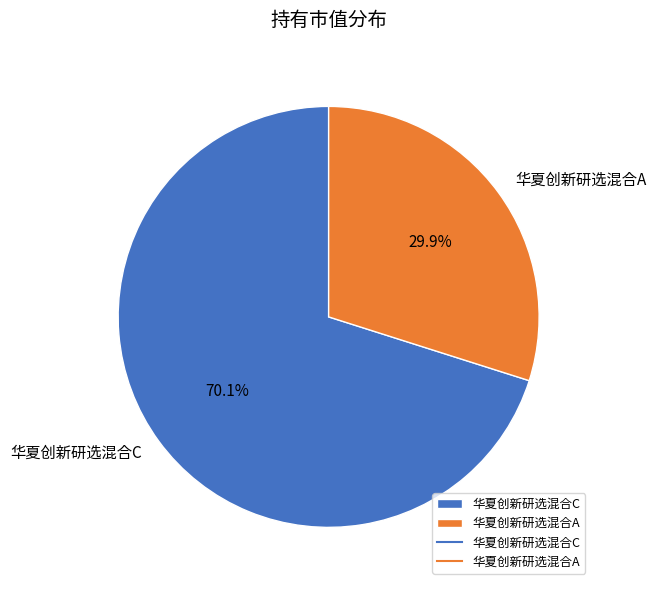

How many segments does this pie chart have?

2